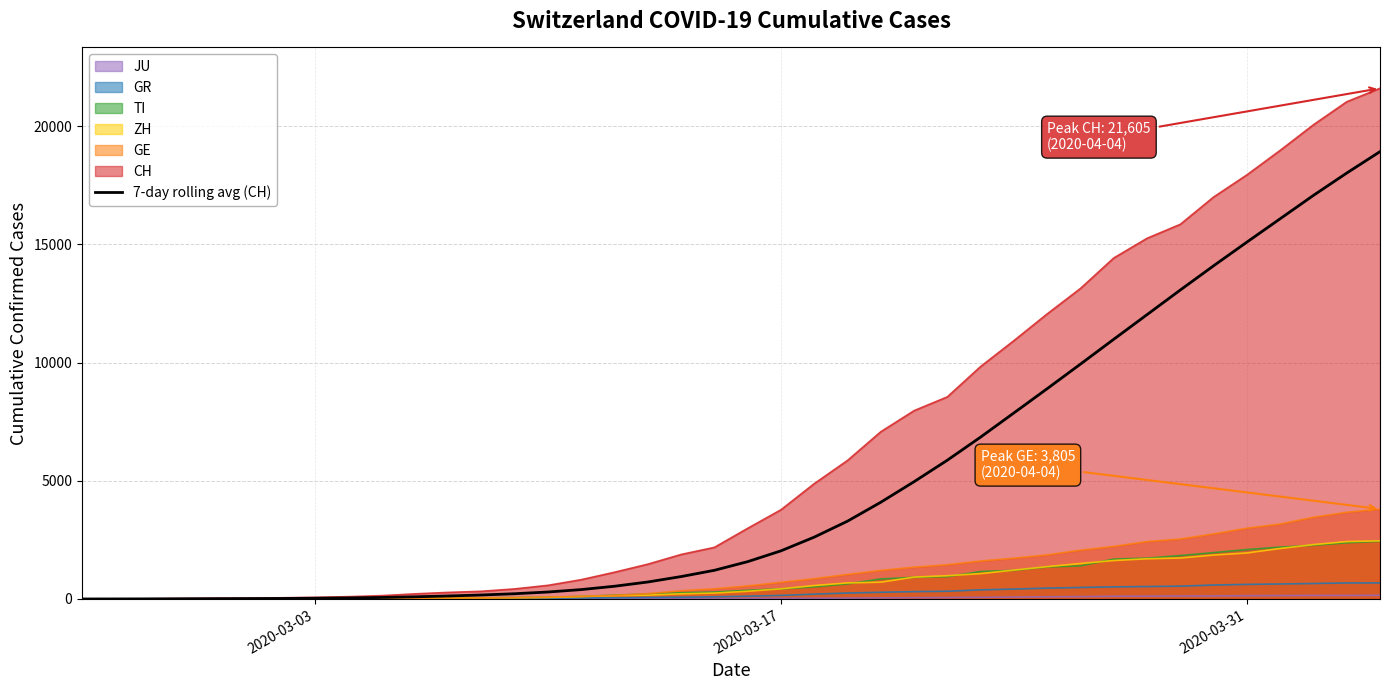

Which series has the largest total across all categories?

CH